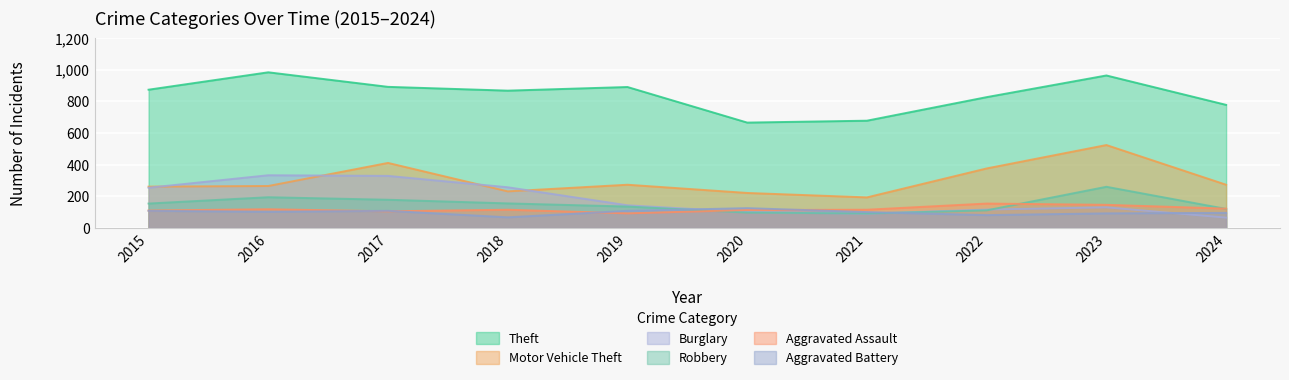

Reading right to left, list all the values displayed in this chart.

Theft: 778	964	827	678	666	891	868	892	984	874
Motor Vehicle Theft: 273	524	376	193	221	273	231	411	265	261
Burglary: 65	130	116	90	100	143	257	329	333	254
Robbery: 120	260	111	91	97	135	155	178	194	154
Aggravated Assault: 122	146	154	115	113	92	115	105	118	110
Aggravated Battery: 95	92	81	100	125	108	67	108	102	108